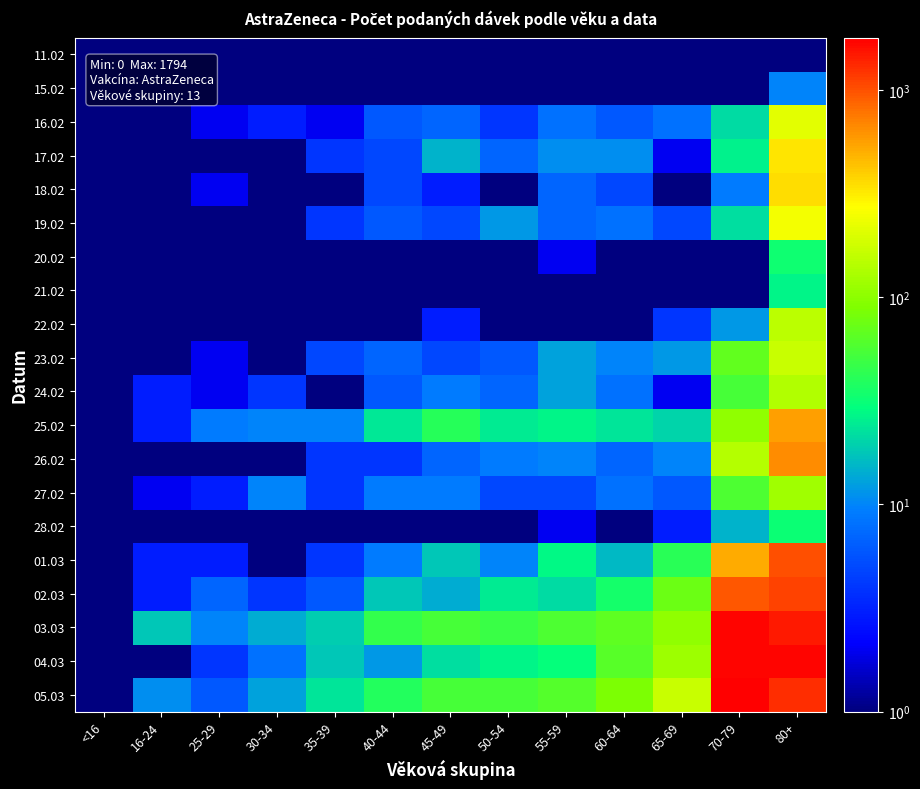

What is the spread (max minus min) of values at 60-64?

87.5